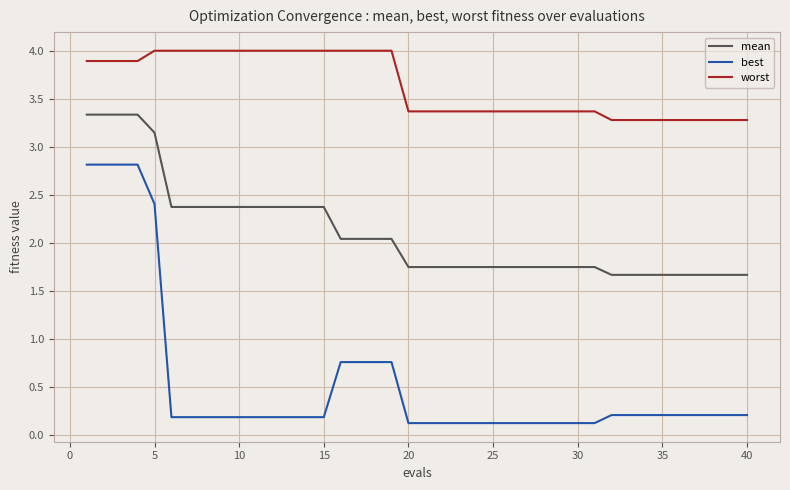

True or false: worst and best cross at least once.

False